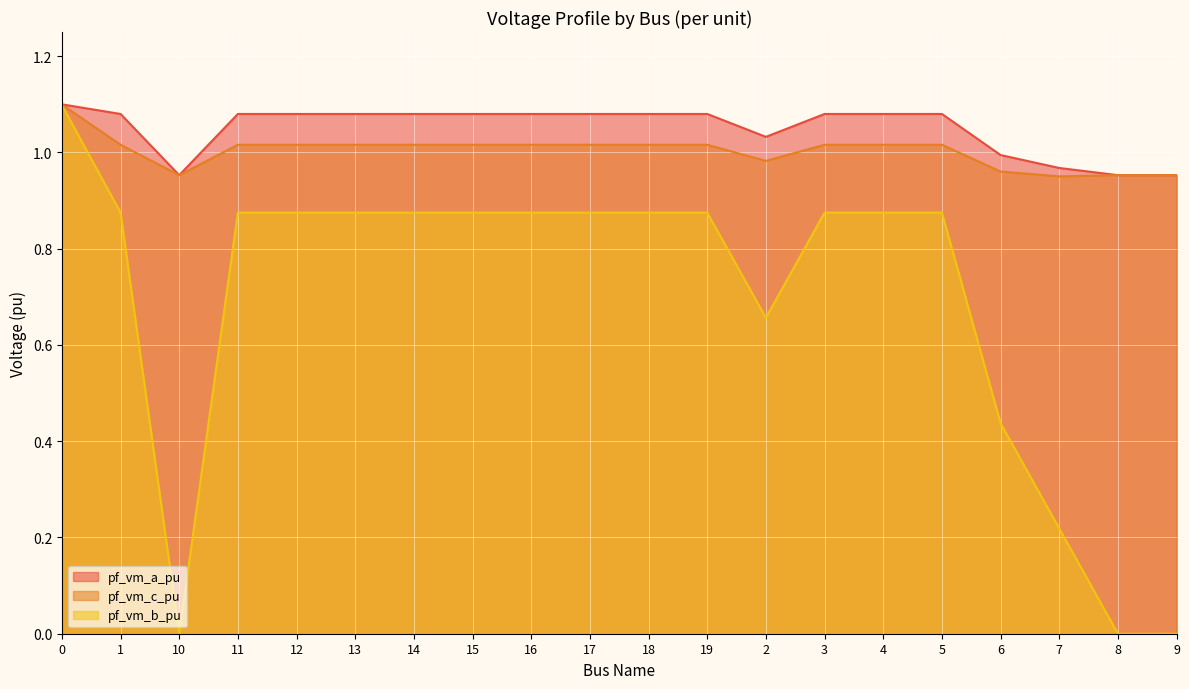

True or false: pf_vm_b_pu and pf_vm_a_pu cross at least once.

False